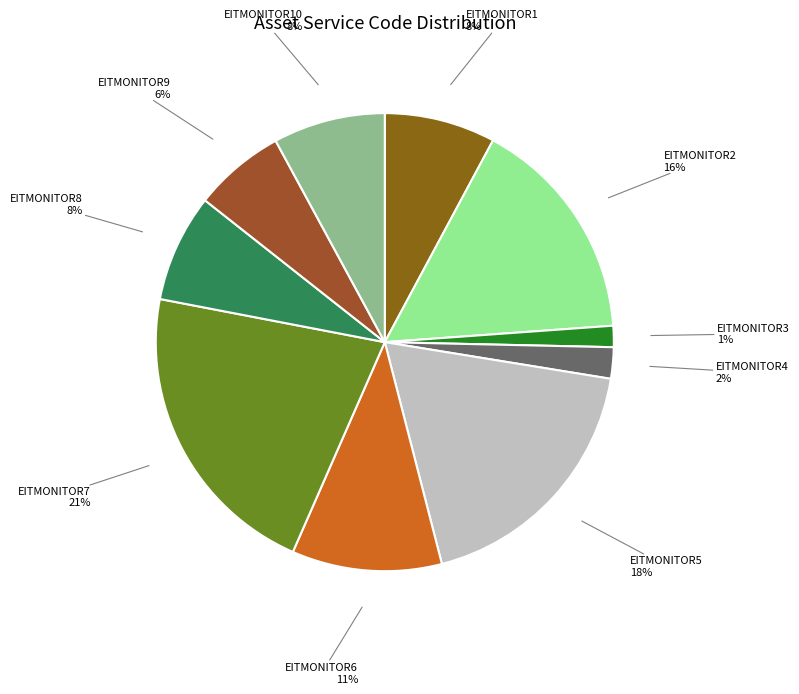

Count the number of slices in the pie.

10